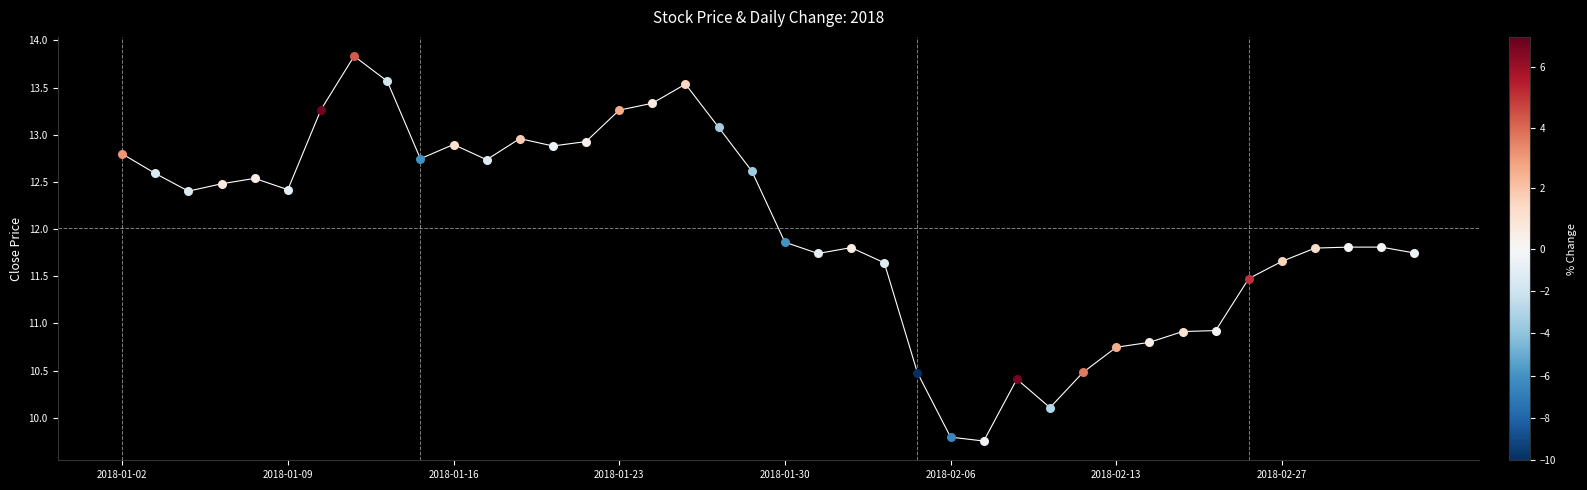

What is the difference between the maximum and minimum values?

4.1